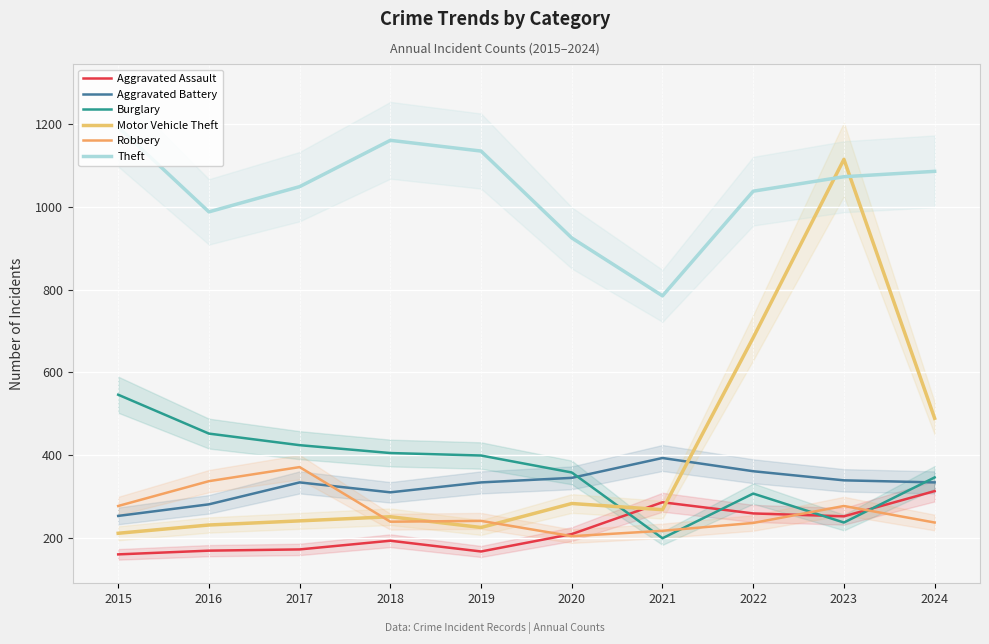

Reading left to right, extract all data points from this chart.

Aggravated Assault: 160	169	172	193	167	209	286	259	252	313
Aggravated Battery: 253	281	334	310	334	345	393	361	339	334
Burglary: 546	452	424	405	399	358	199	307	237	346
Motor Vehicle Theft: 211	231	241	251	225	283	268	684	1115	489
Robbery: 277	337	371	239	241	204	217	236	277	237
Theft: 1193	988	1049	1161	1135	925	785	1038	1073	1086